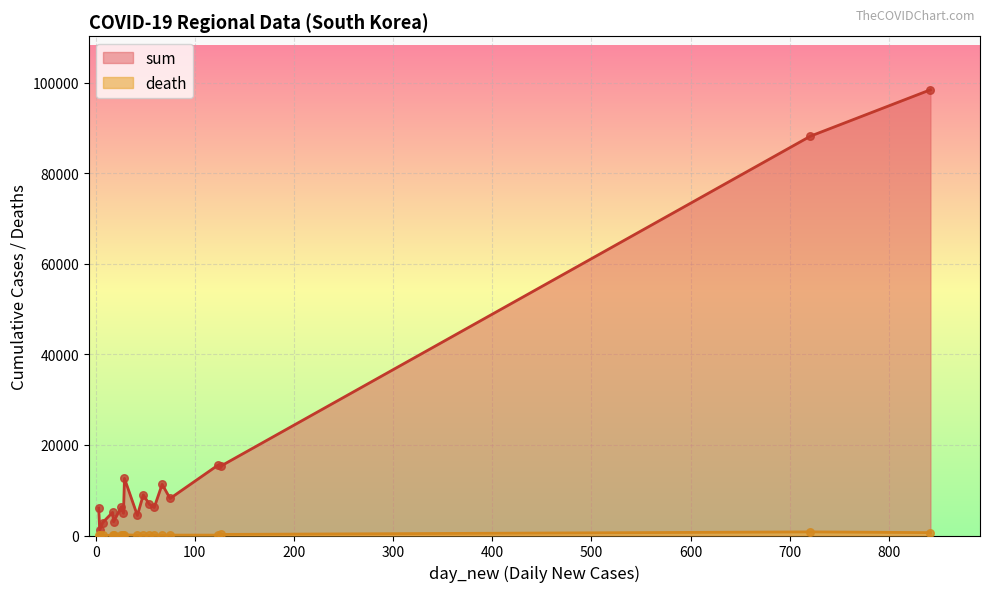

Which series contains the highest Y value?

sum